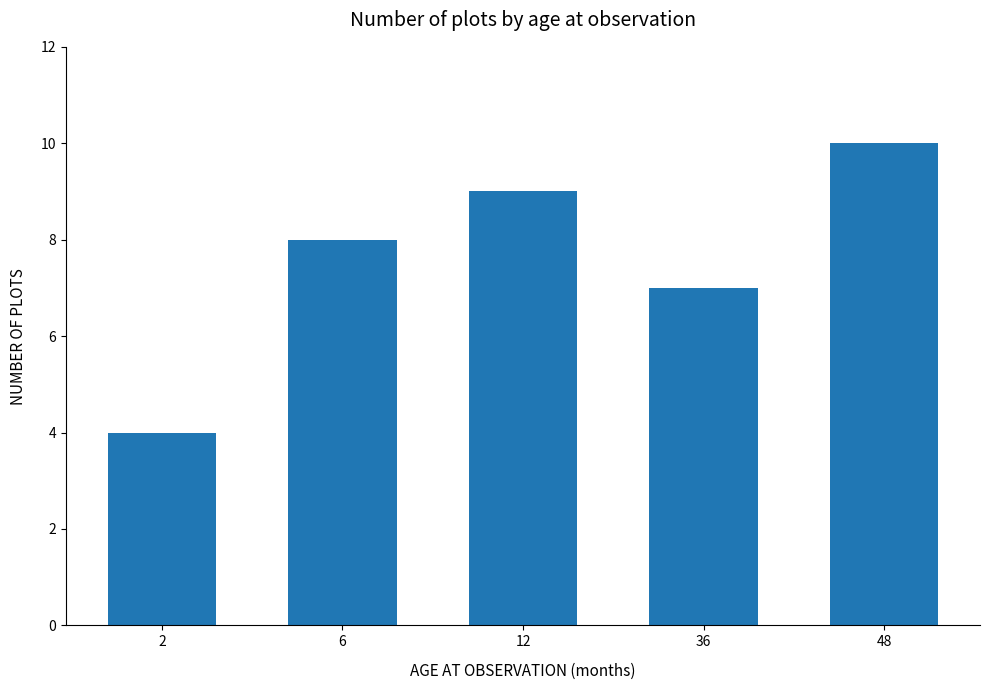

Reading right to left, transcribe all the data shown in this chart.

10	7	9	8	4